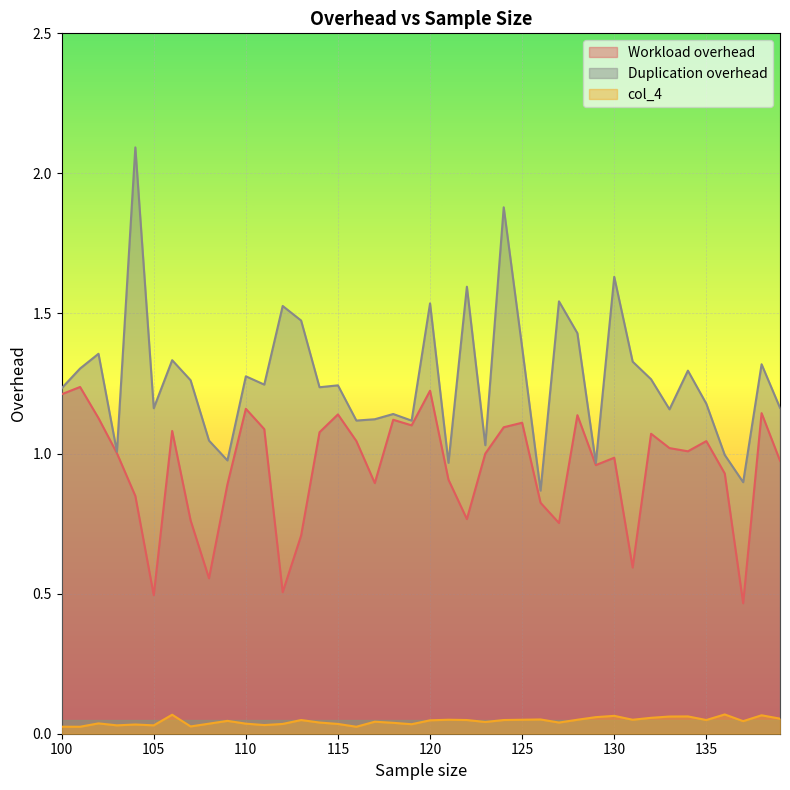

How many distinct data groups are displayed?

3